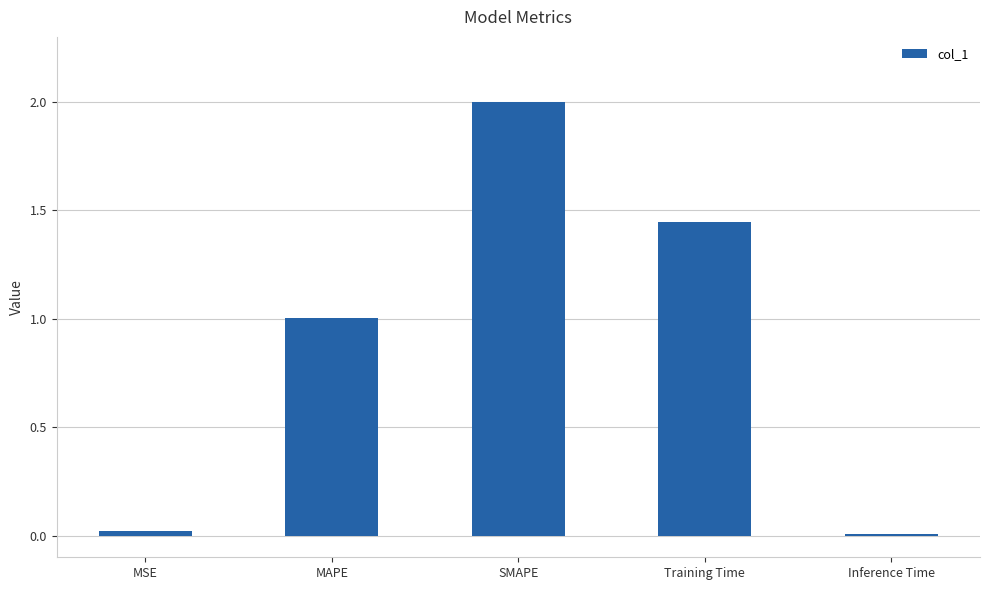

Which label corresponds to the largest value in the chart?

SMAPE